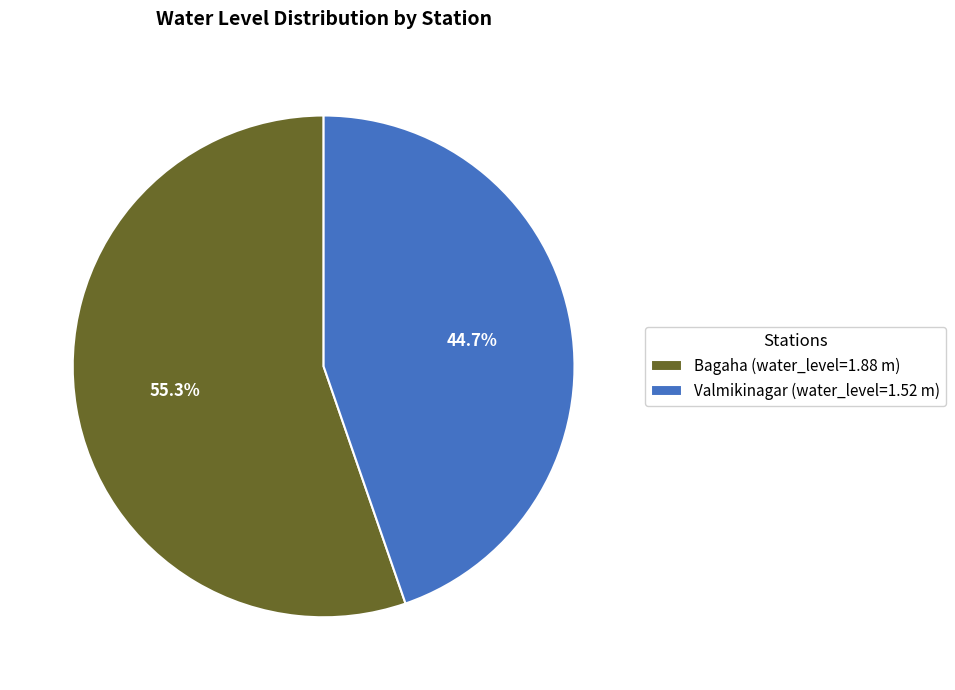

To the nearest percent, what is the difference between the Valmikinagar and Bagaha slice percentages?

11%